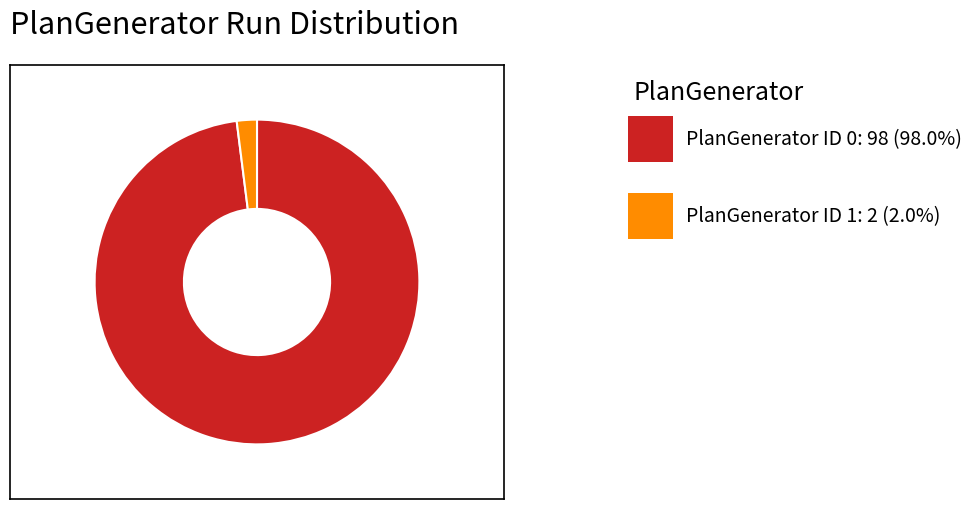

Does any single category account for the majority?

Yes